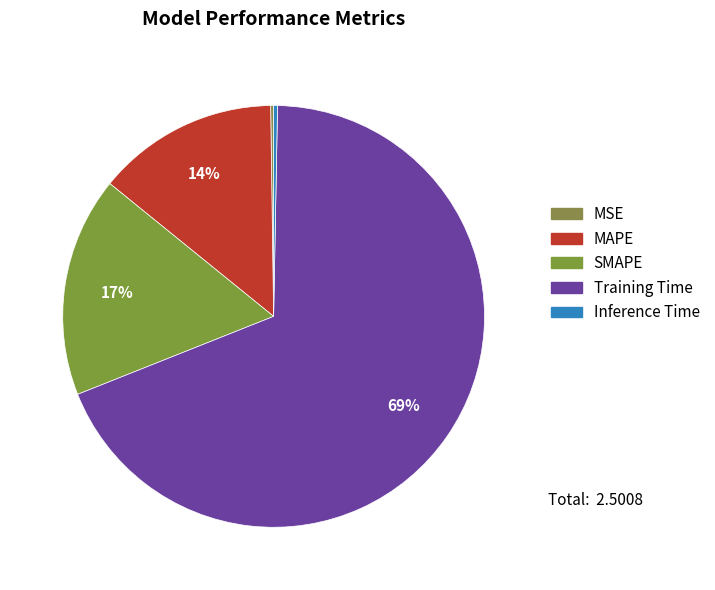

Does any single category account for the majority?

Yes